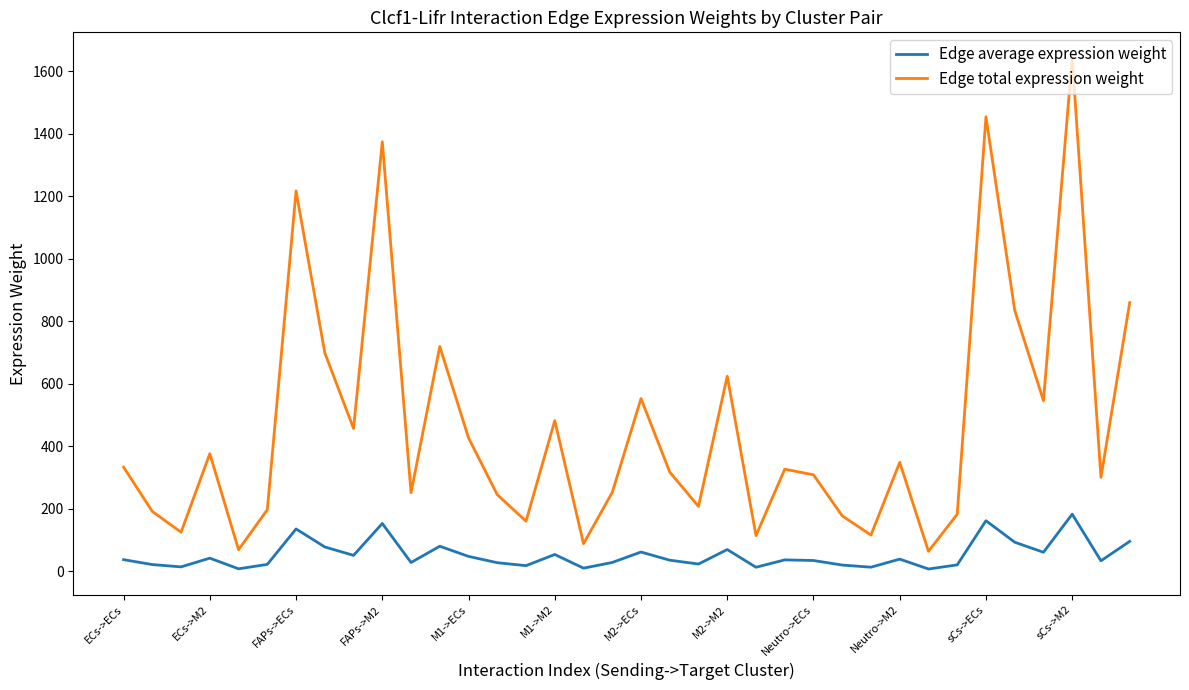

List the series in order of their peak value, highest first.

Edge total expression weight, Edge average expression weight